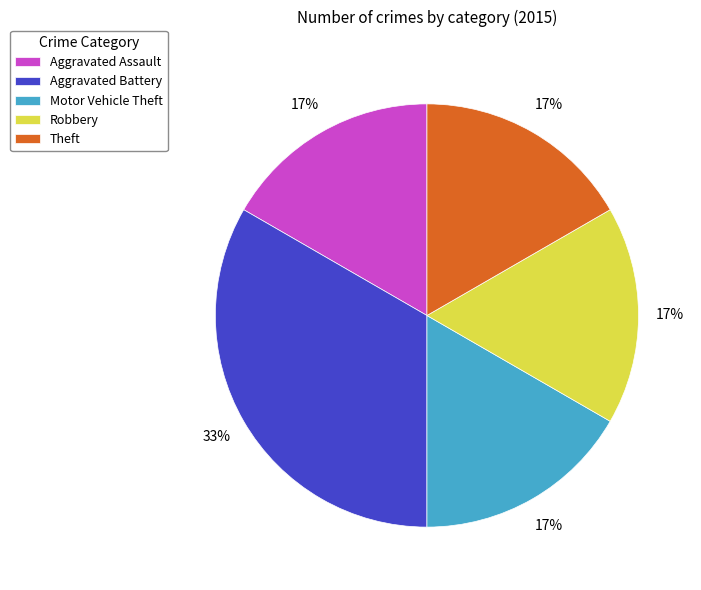

Combined, do Aggravated Assault and Motor Vehicle Theft account for over 50%?

No